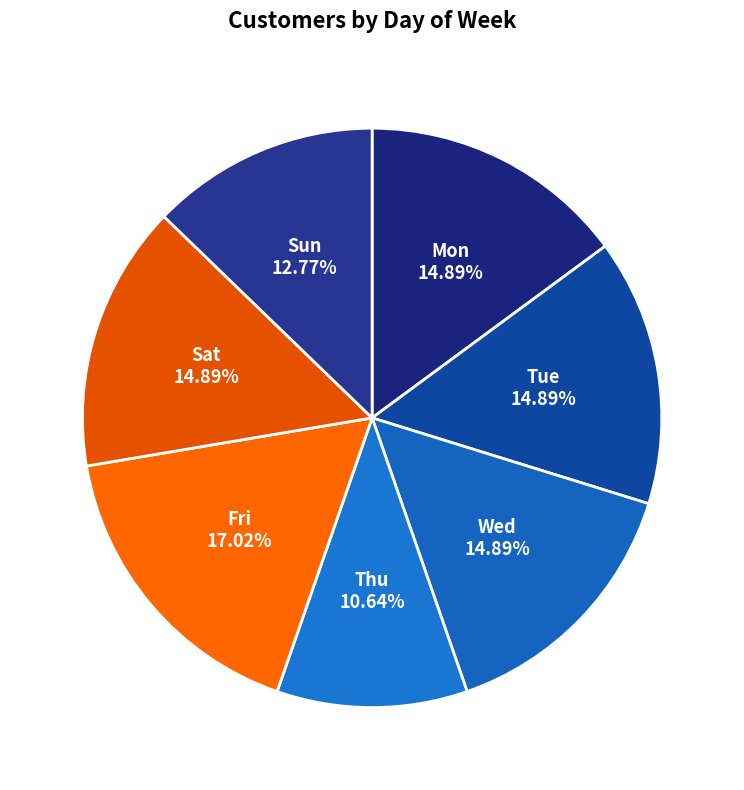

Is there a majority slice in this chart?

No